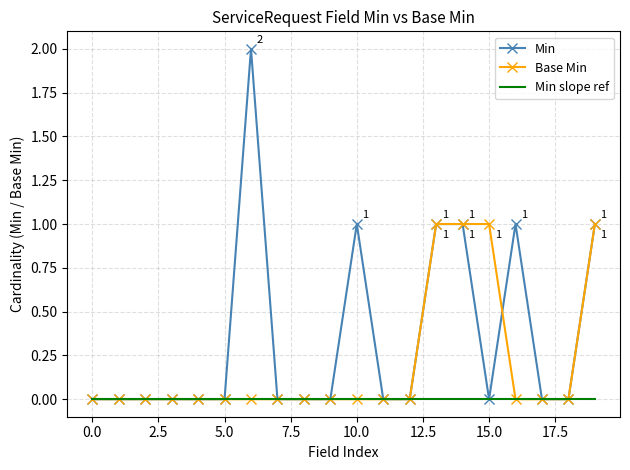

Rank the series by their maximum value, from lowest to highest.

Min slope ref, Base Min, Min